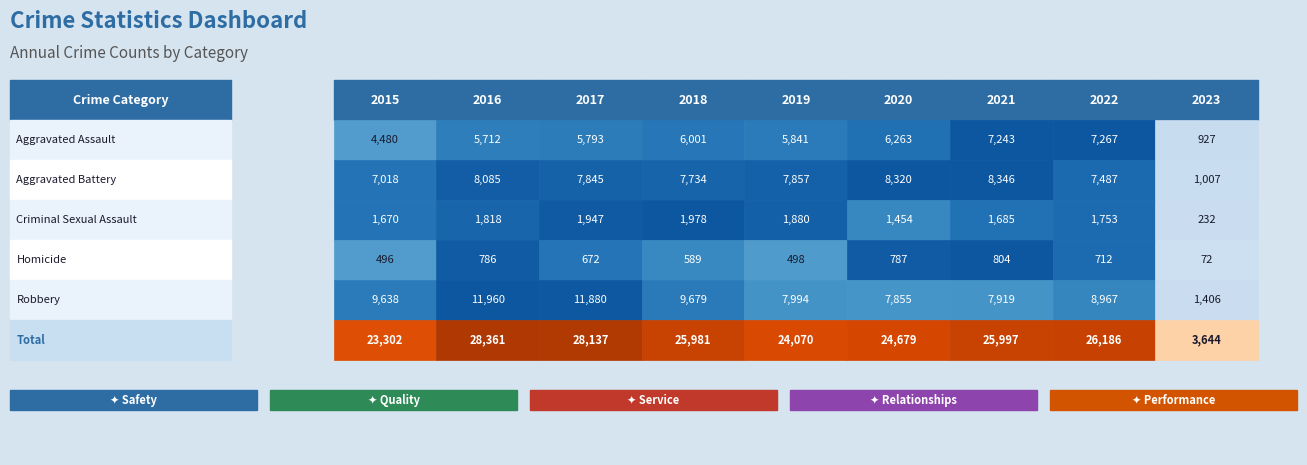

Reading left to right, transcribe all the data shown in this chart.

Aggravated Assault: 4480	5712	5793	6001	5841	6263	7243	7267	927
Aggravated Battery: 7018	8085	7845	7734	7857	8320	8346	7487	1007
Criminal Sexual Assault: 1670	1818	1947	1978	1880	1454	1685	1753	232
Homicide: 496	786	672	589	498	787	804	712	72
Robbery: 9638	11960	11880	9679	7994	7855	7919	8967	1406
Total: 23302	28361	28137	25981	24070	24679	25997	26186	3644